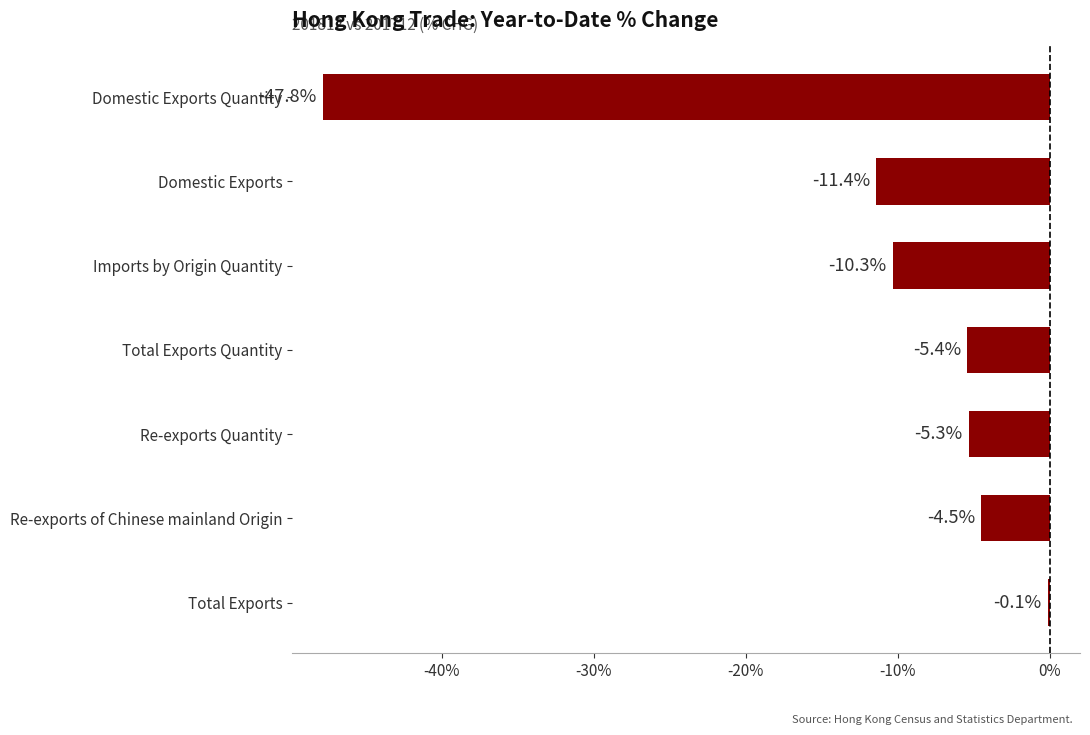

What value does the data have at Domestic Exports?

-11.4